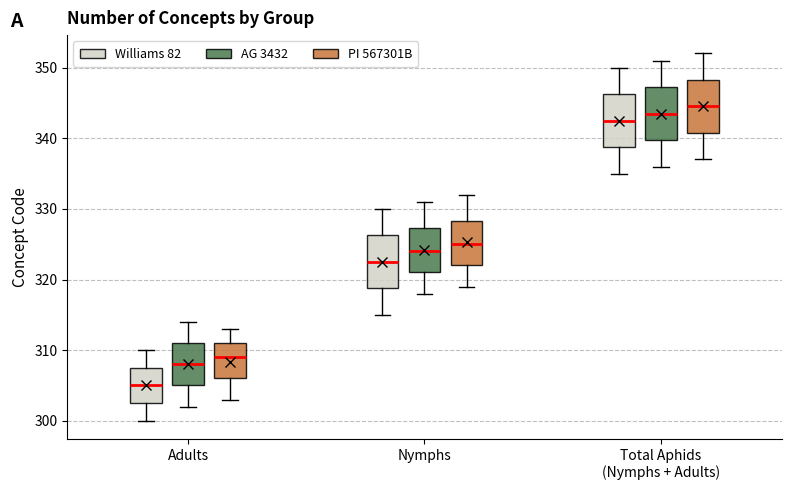

Reading left to right, transcribe this box plot: for each box, give where its median line is, the range the box spans, and where its two whiskers end, as read against the y-axis. The values are not printed on the chart, so give them approximately, as read against the axis.

Adults (Williams 82): median 305, box 303 to 308, whiskers 300 to 310
Adults (AG 3432): median 308, box 305 to 311, whiskers 302 to 314
Adults (PI 567301B): median 309, box 306 to 311, whiskers 303 to 313
Nymphs (Williams 82): median 323, box 319 to 326, whiskers 315 to 330
Nymphs (AG 3432): median 324, box 321 to 327, whiskers 318 to 331
Nymphs (PI 567301B): median 325, box 322 to 328, whiskers 319 to 332
Total Aphids (Nymphs + Adults) (Williams 82): median 343, box 339 to 346, whiskers 335 to 350
Total Aphids (Nymphs + Adults) (AG 3432): median 344, box 340 to 347, whiskers 336 to 351
Total Aphids (Nymphs + Adults) (PI 567301B): median 345, box 341 to 348, whiskers 337 to 352